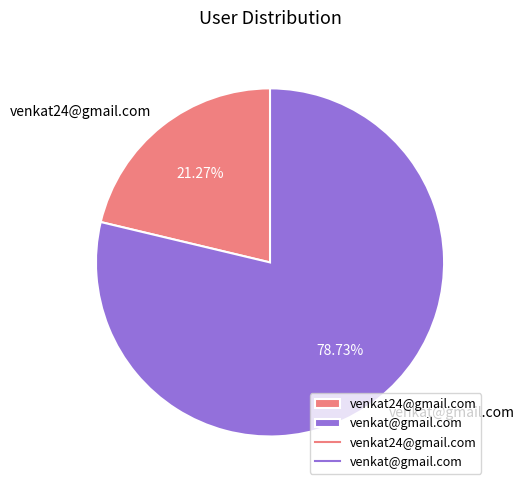

To the nearest percent, what is the difference between the largest and smallest slice percentages?

57%